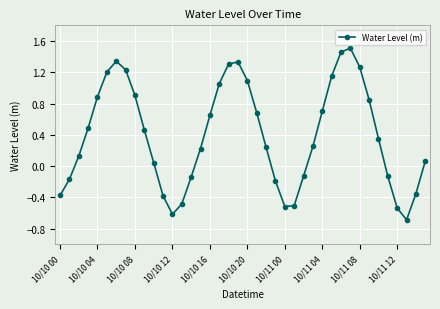

What is the sum of all values?

15.6